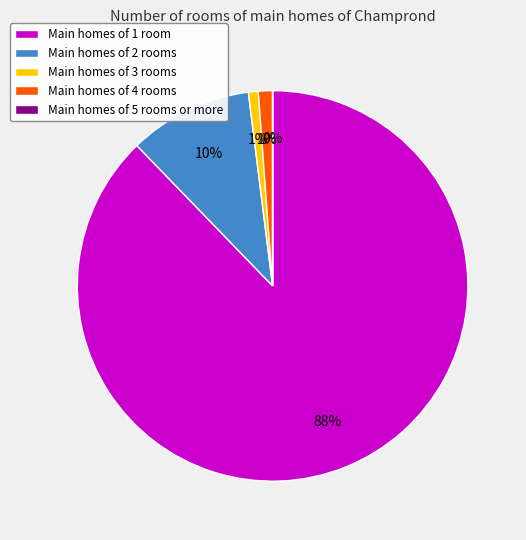

The Main homes of 4 rooms slice represents 11% of the pie. True or false?

False